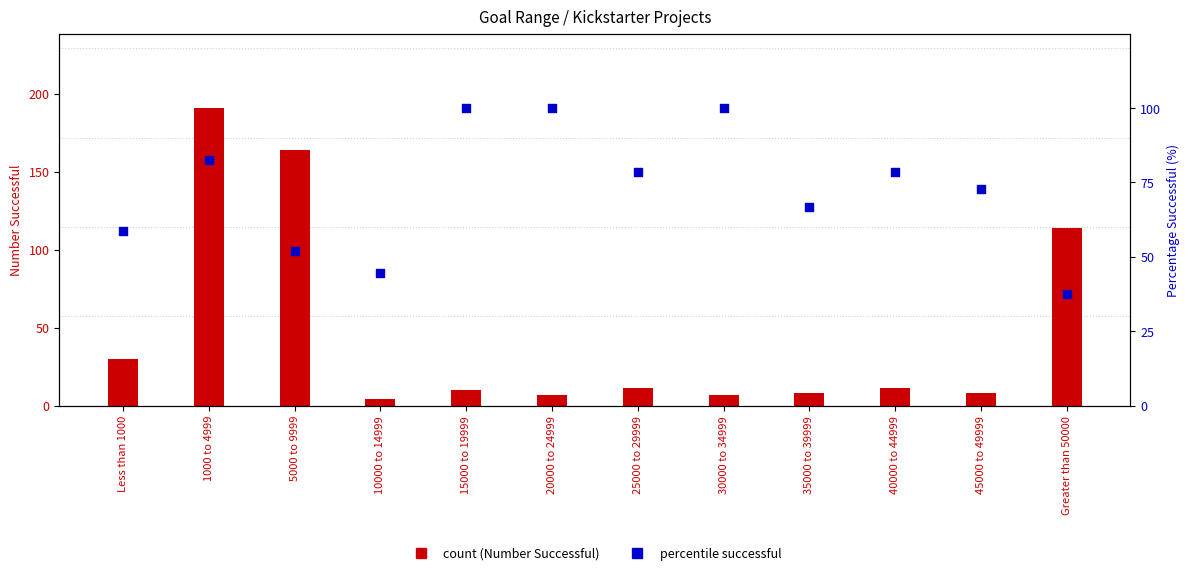

What is the total value across all series at 20000 to 24999?

107.0